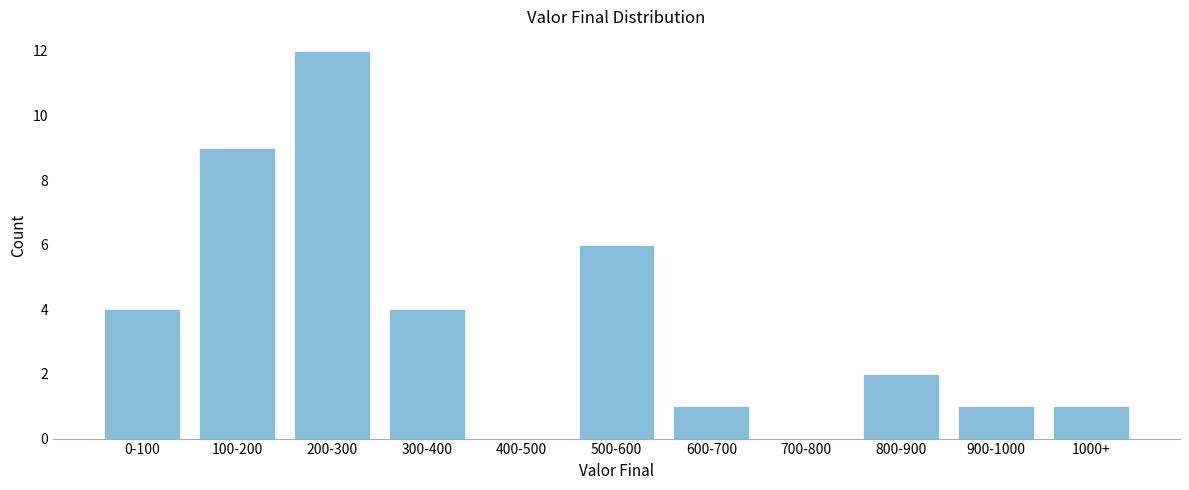

Reading right to left, extract all data points from this chart.

1000+=1	900-1000=1	800-900=2	700-800=0	600-700=1	500-600=6	400-500=0	300-400=4	200-300=12	100-200=9	0-100=4